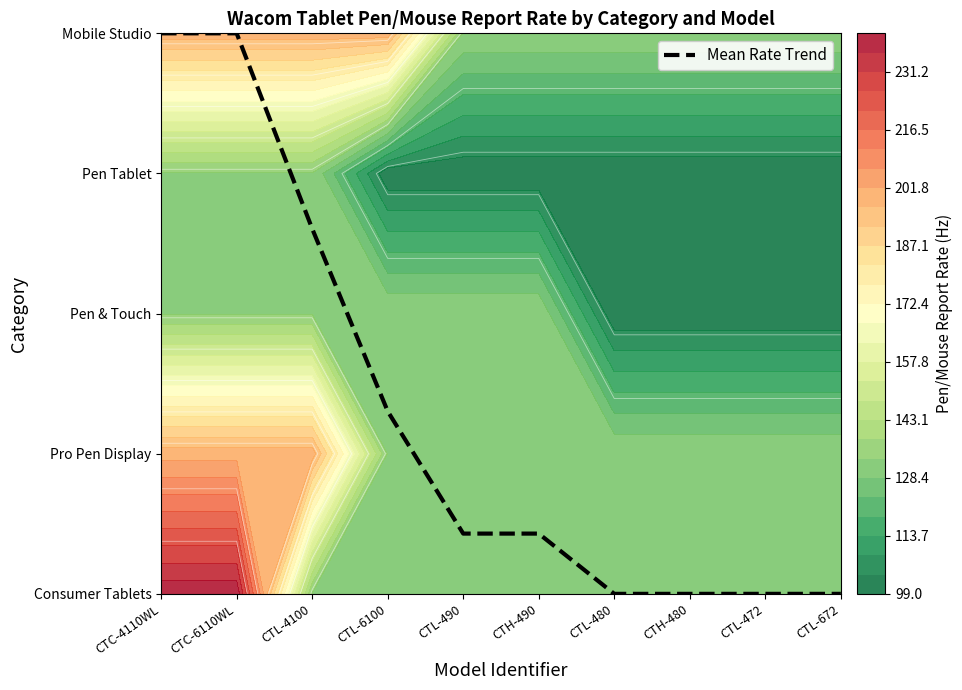

What is the sum of the values at CTC-6110WL and CTH-480?

4.0